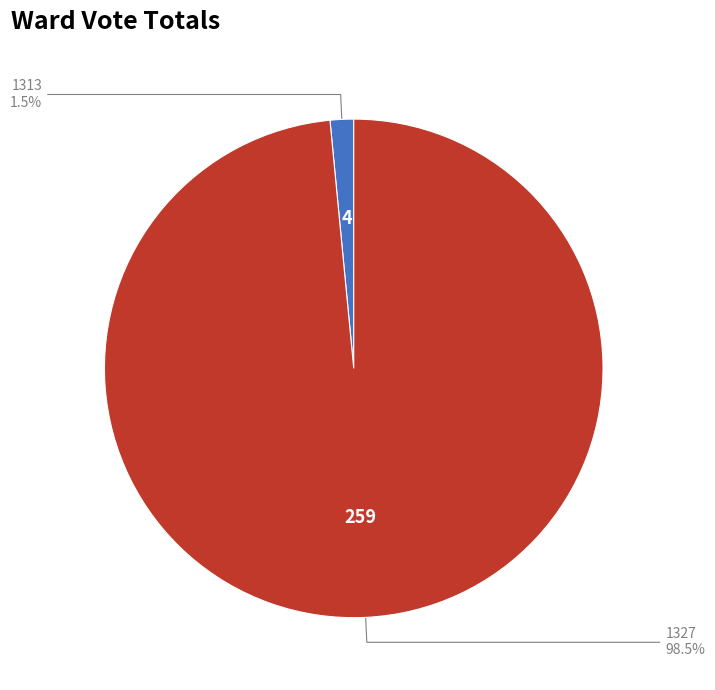

Is 1313 the majority of the pie?

No